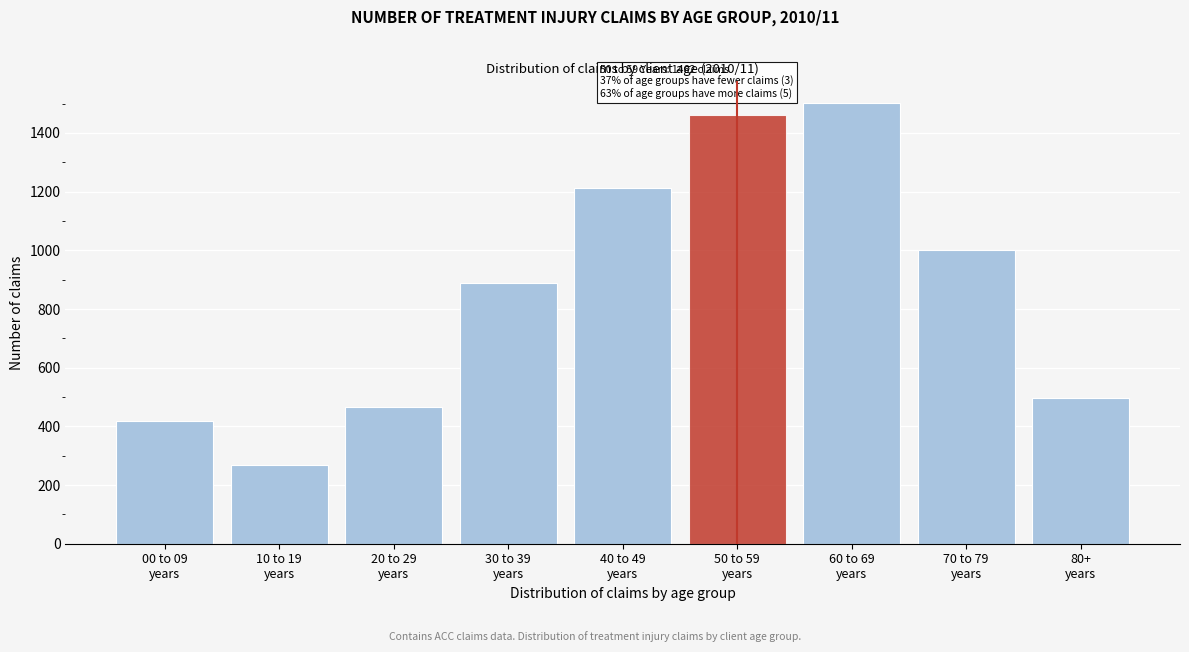

Reading left to right, list all the values displayed in this chart.

418	270	466	889	1212	1462	1502	1002	496